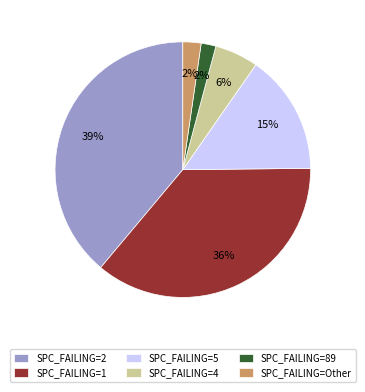

To the nearest percent, what is the average slice percentage?

17%